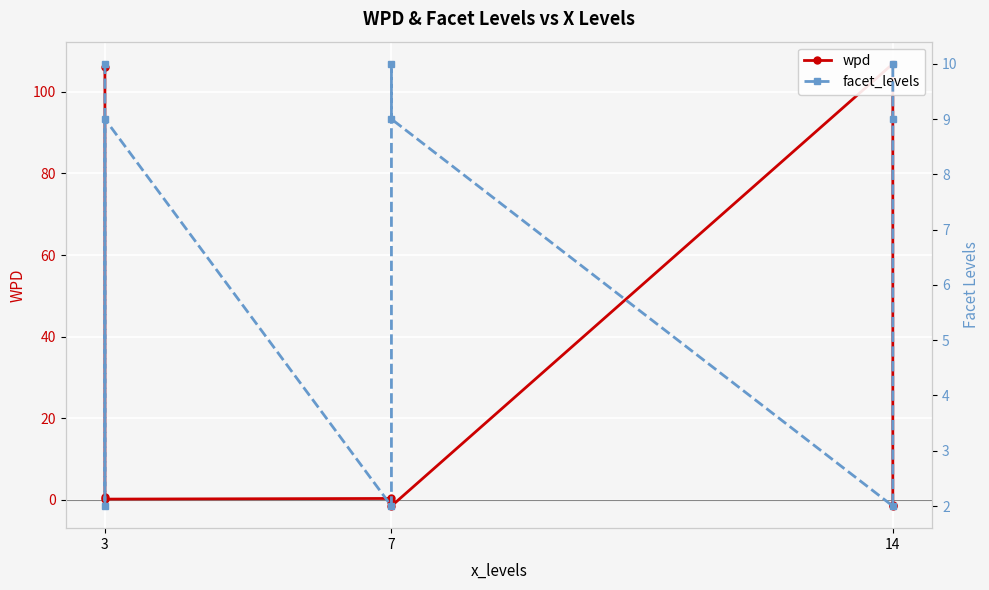

True or false: wpd and facet_levels intersect in this chart.

True